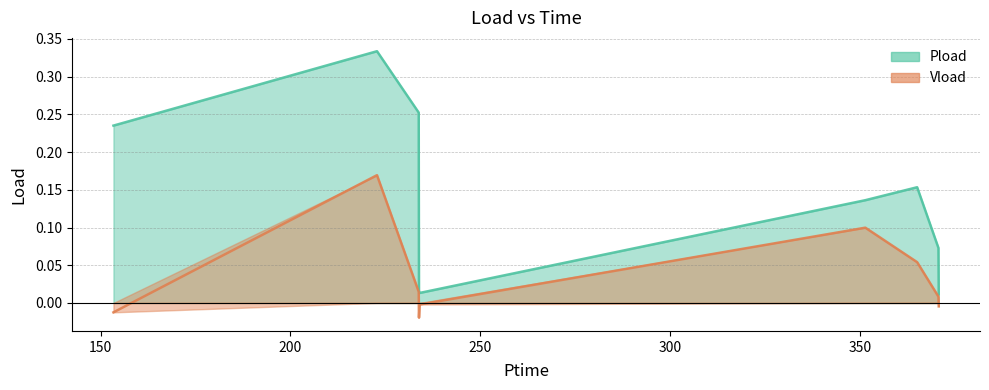

True or false: Vload has a value of -0.0 at 233.844.

False